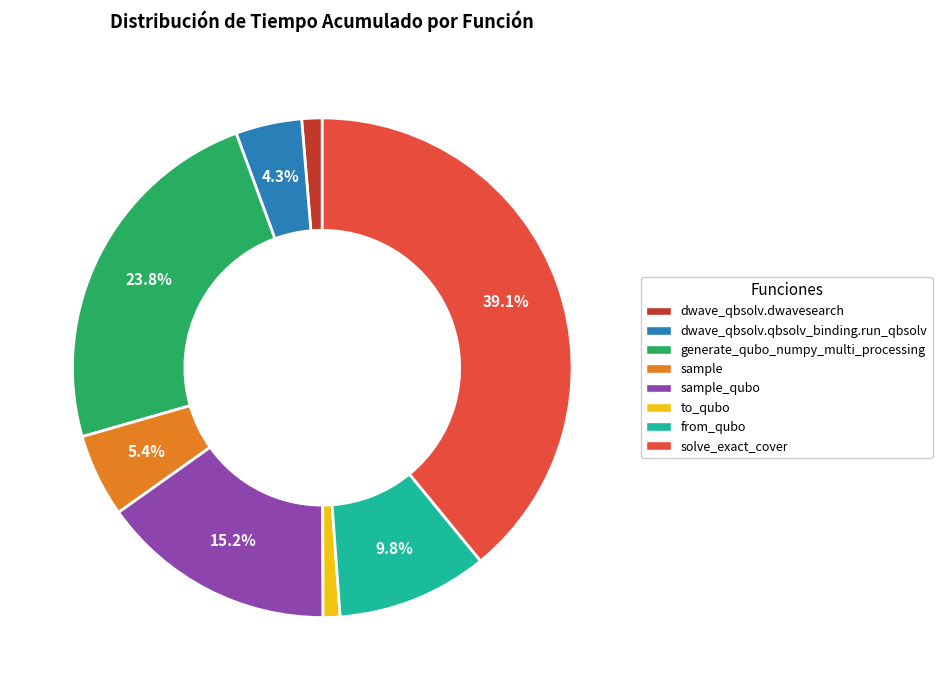

Is there a majority slice in this chart?

No